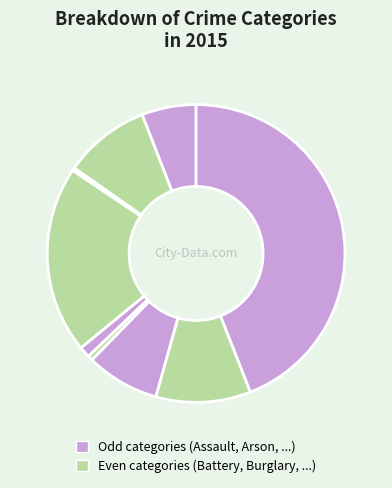

How many slices are in this pie chart?

9